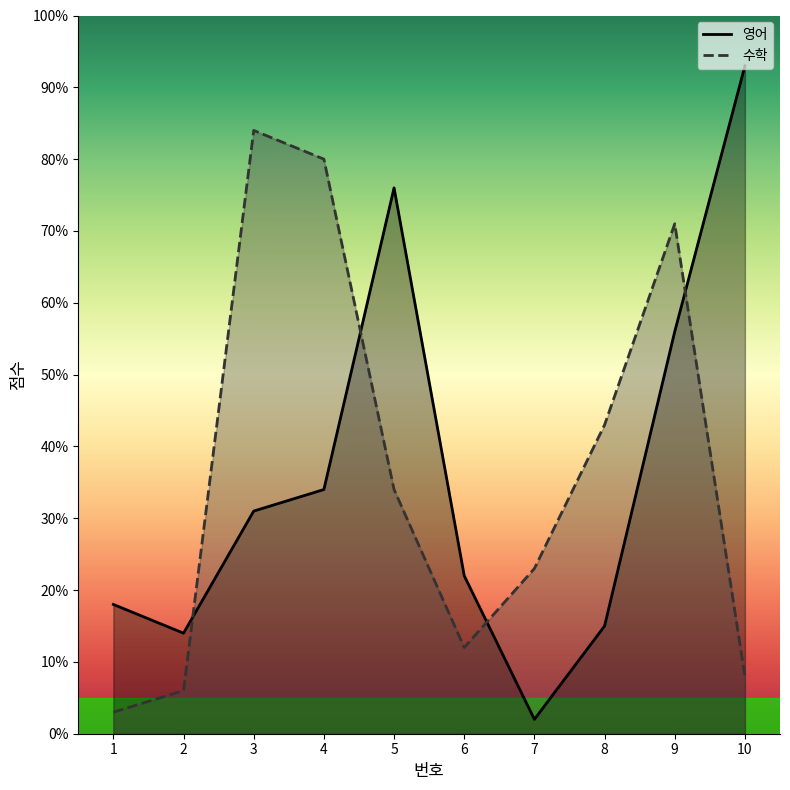

What is the difference between the second highest and second lowest values in the 영어 series?

62